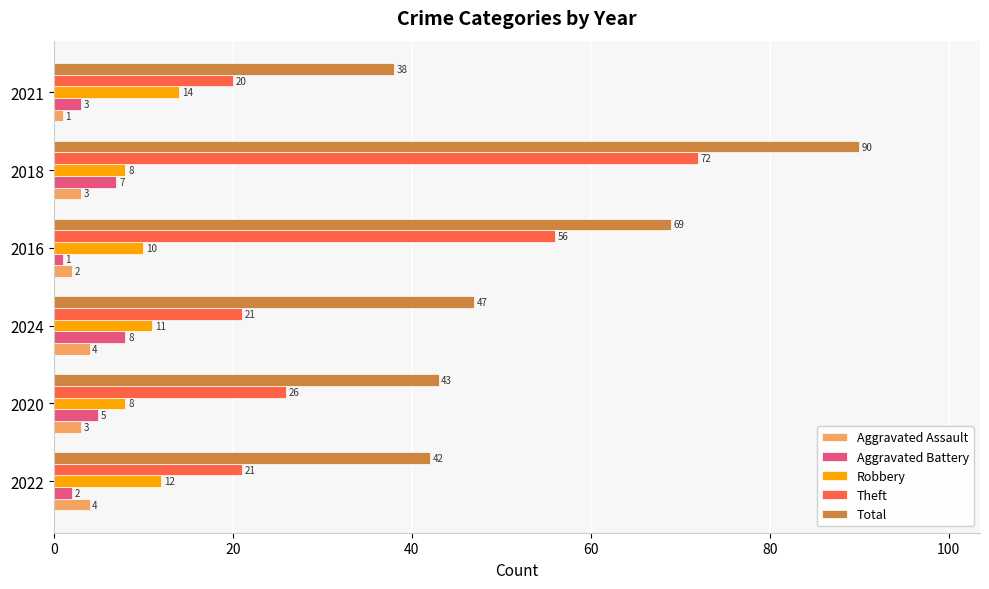

At which label does Total reach its minimum?

2021